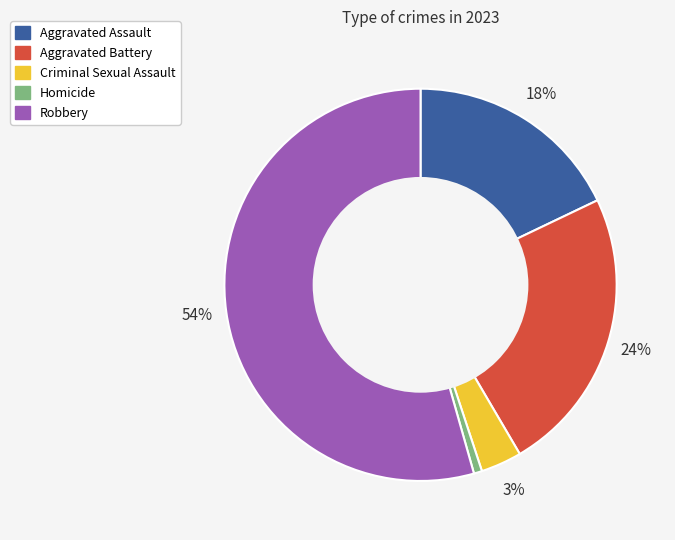

The Aggravated Battery slice represents 24% of the pie. True or false?

True